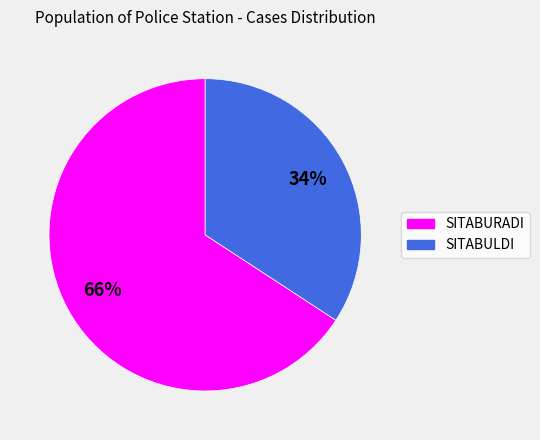

Is there a majority slice in this chart?

Yes